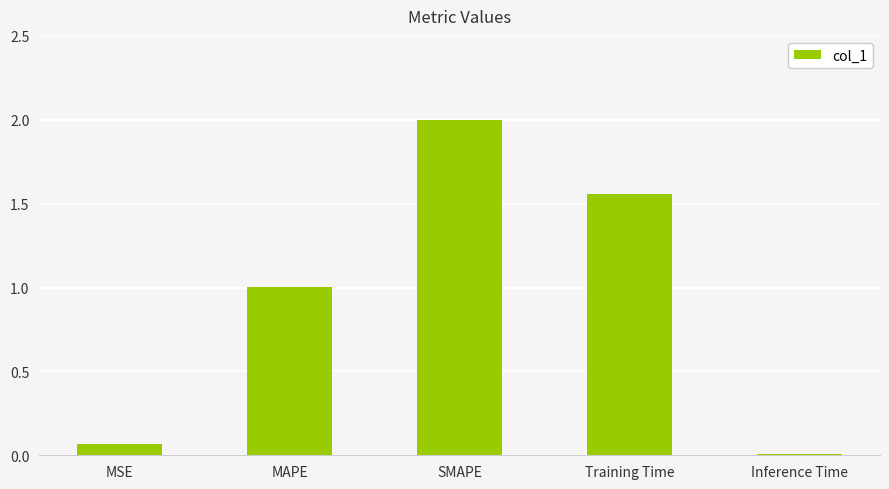

True or false: the data shows 1.8 at MAPE.

False